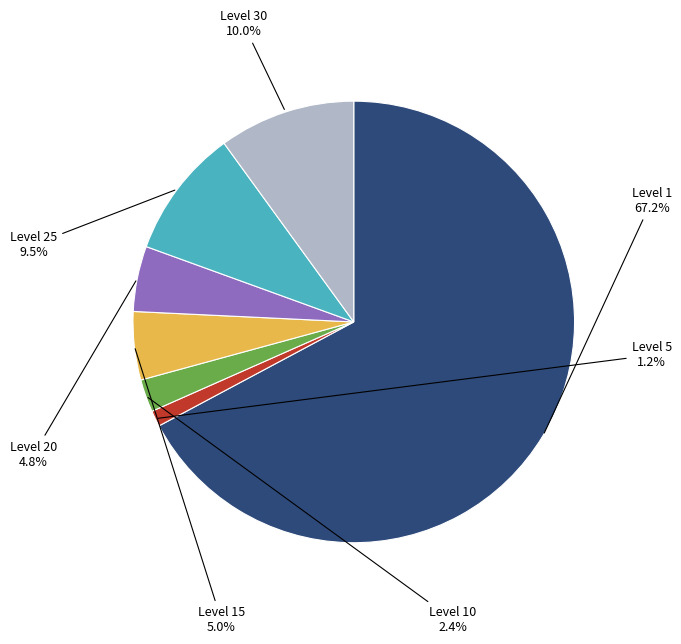

What is the ratio of the value at Level 5 to the value at Level 10?

0.5